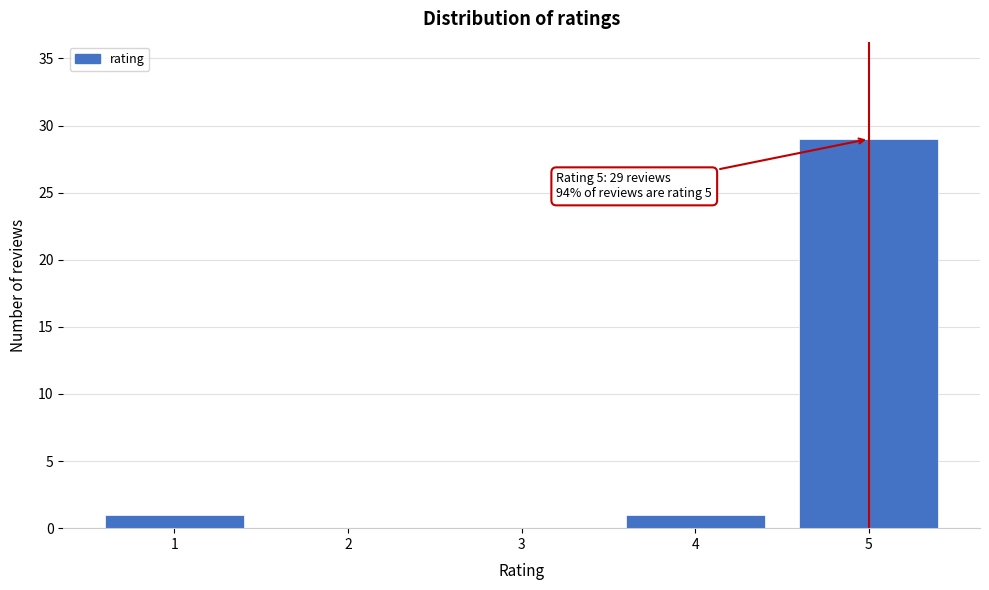

Reading right to left, what are all the values shown in this chart?

5=29	4=1	3=0	2=0	1=1